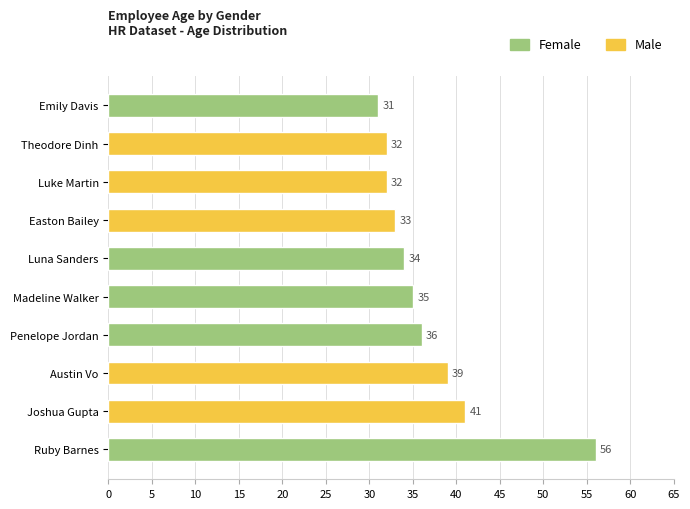

How many values are below 35?

5